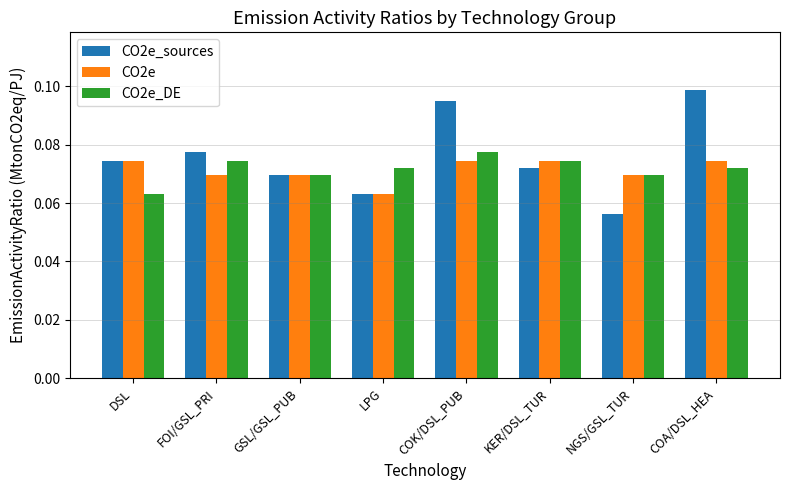

At which label does CO2e_DE reach its minimum?

DSL